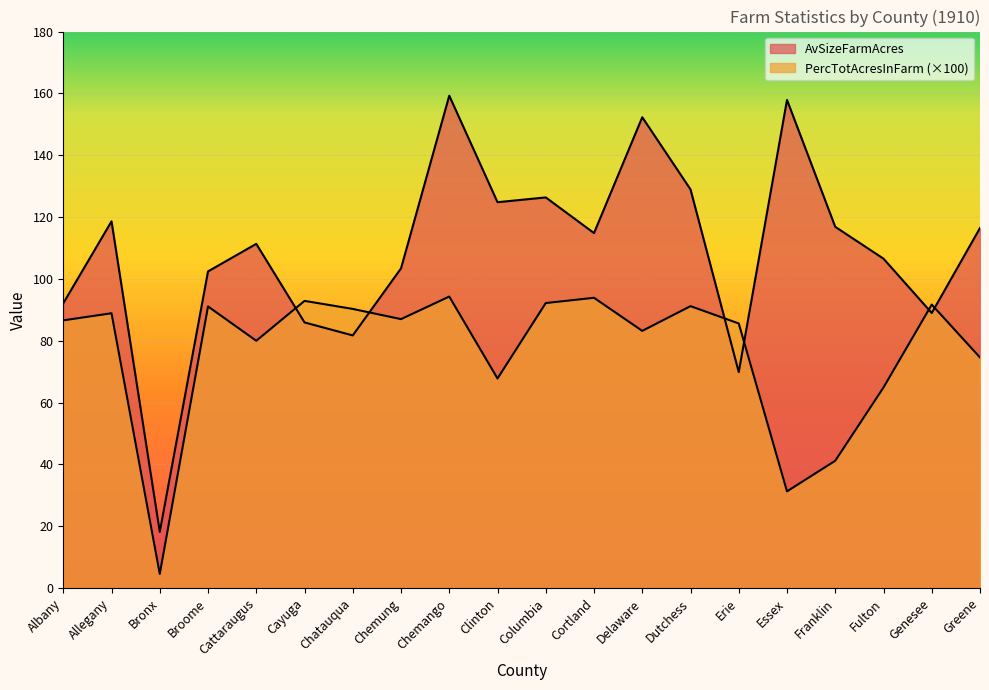

Rank the series by their maximum value, from highest to lowest.

AvSizeFarmAcres, PercTotAcresInFarm